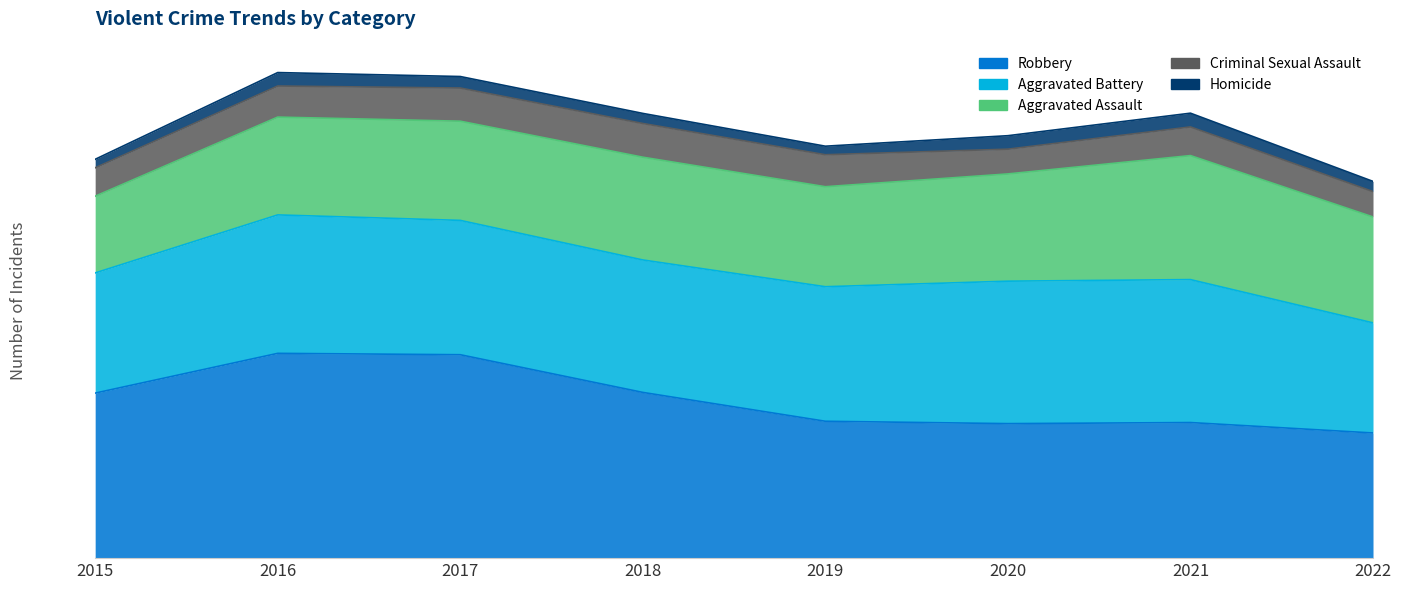

Reading left to right, what are all the values shown in this chart?

Robbery: 9638	11960	11880	9679	7994	7856	7919	7310
Aggravated Battery: 7018	8085	7845	7735	7857	8319	8348	6430
Aggravated Assault: 4480	5712	5793	6001	5840	6263	7242	6186
Criminal Sexual Assault: 1660	1815	1937	1969	1869	1446	1674	1481
Homicide: 496	786	672	589	498	787	803	595